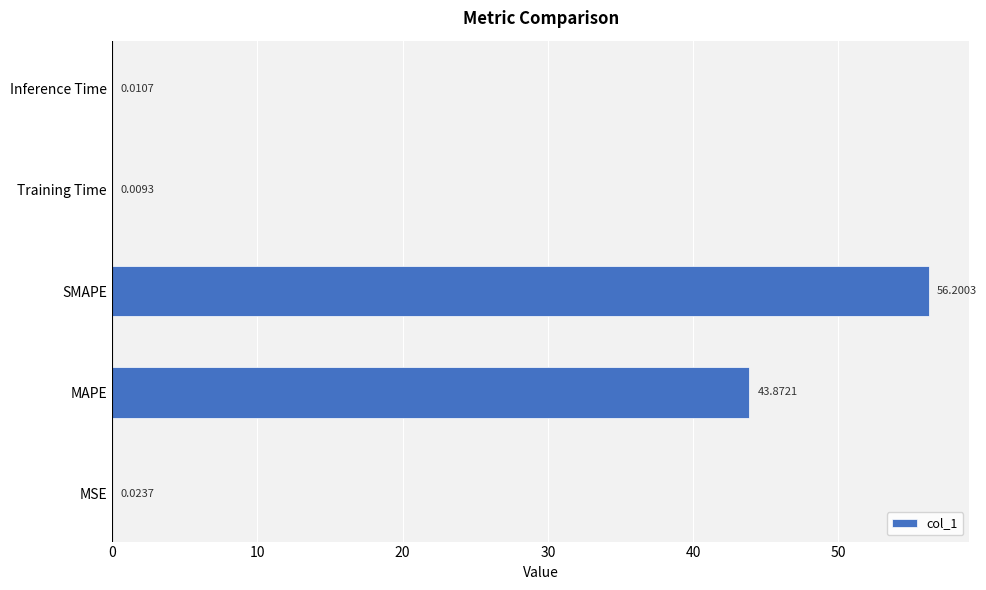

Which category has the highest value across all series?

SMAPE